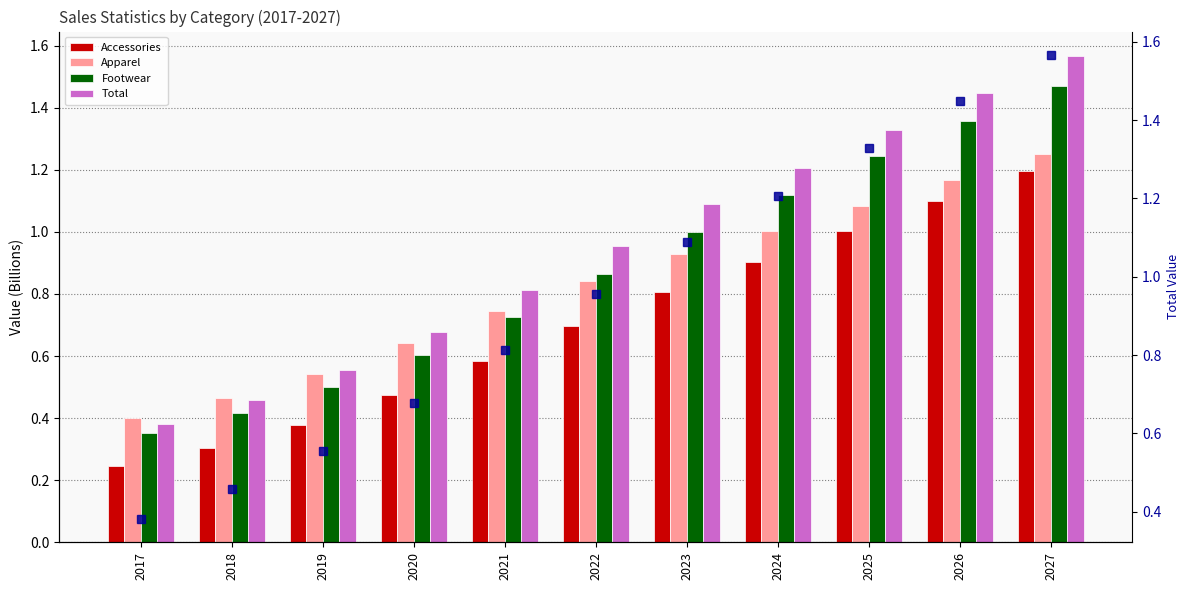

What is the total value across all series at 2023?

4.9